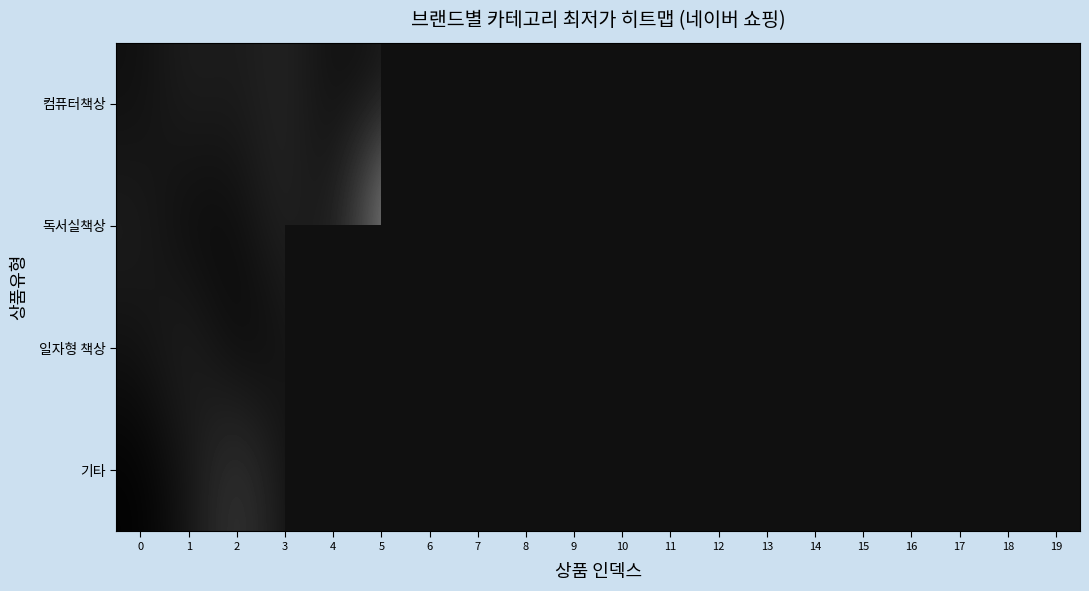

The value of 일자형 책상 at 3 is 87900.0. True or false?

True